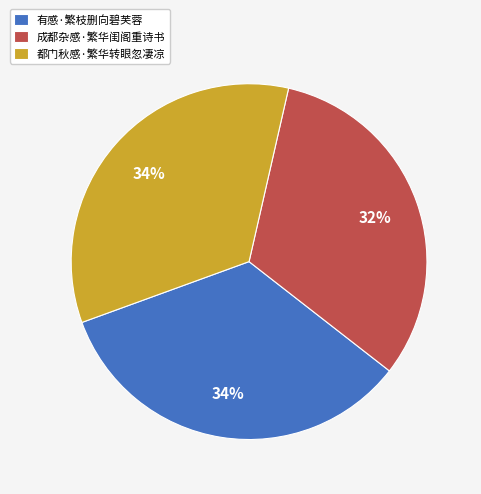

True or false: 有感·繁枝删向碧芙蓉 accounts for 34% of the total.

True